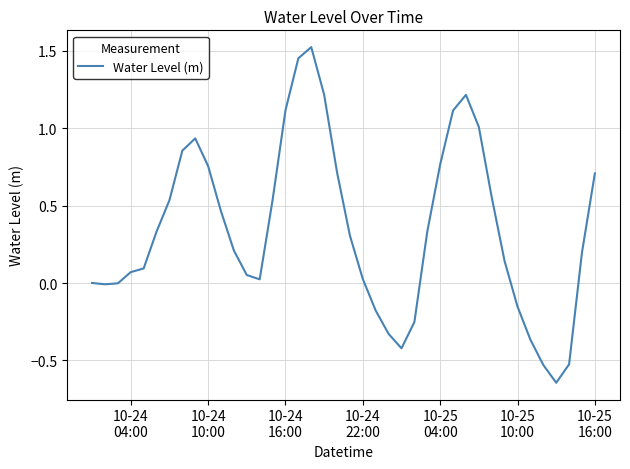

What is the difference between the maximum and minimum values?

2.2